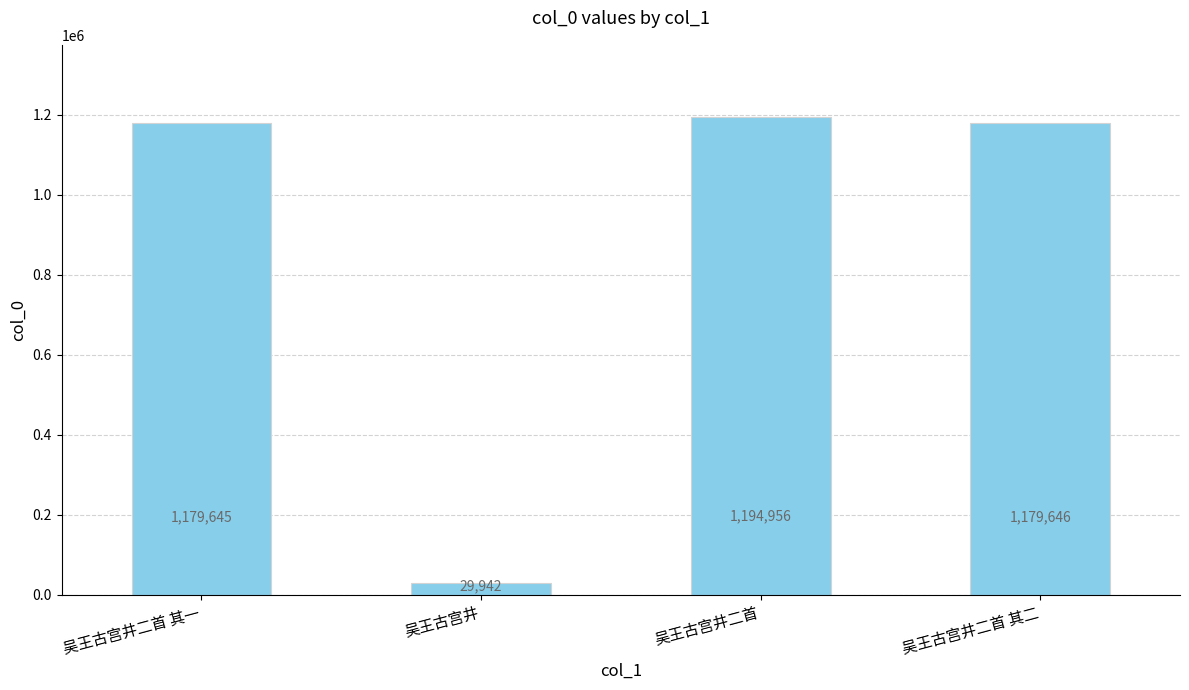

Reading left to right, what are all the values shown in this chart?

吴王古宫井二首 其一=1179645	吴王古宫井=29942	吴王古宫井二首=1194956	吴王古宫井二首 其二=1179646